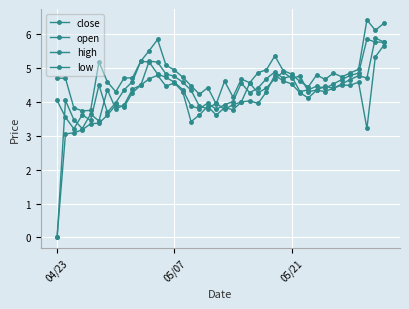

Is this an area chart (filled region under the line)?

No